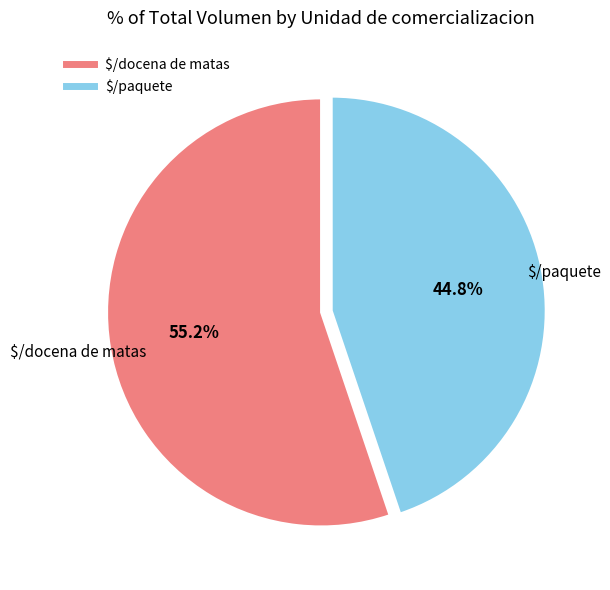

Does $/paquete represent more than half of the total?

No